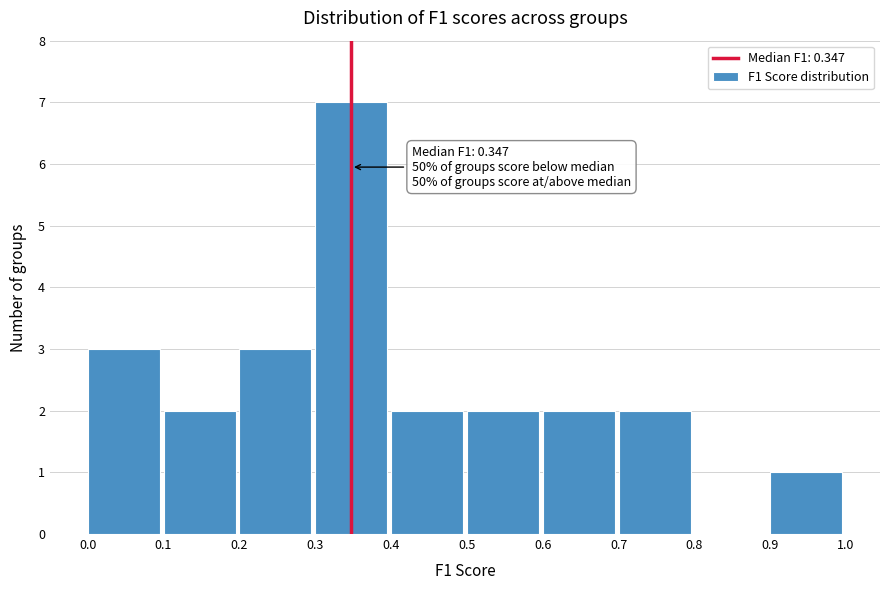

Over which range of the x-axis is the bar tallest?

0.3 to 0.4